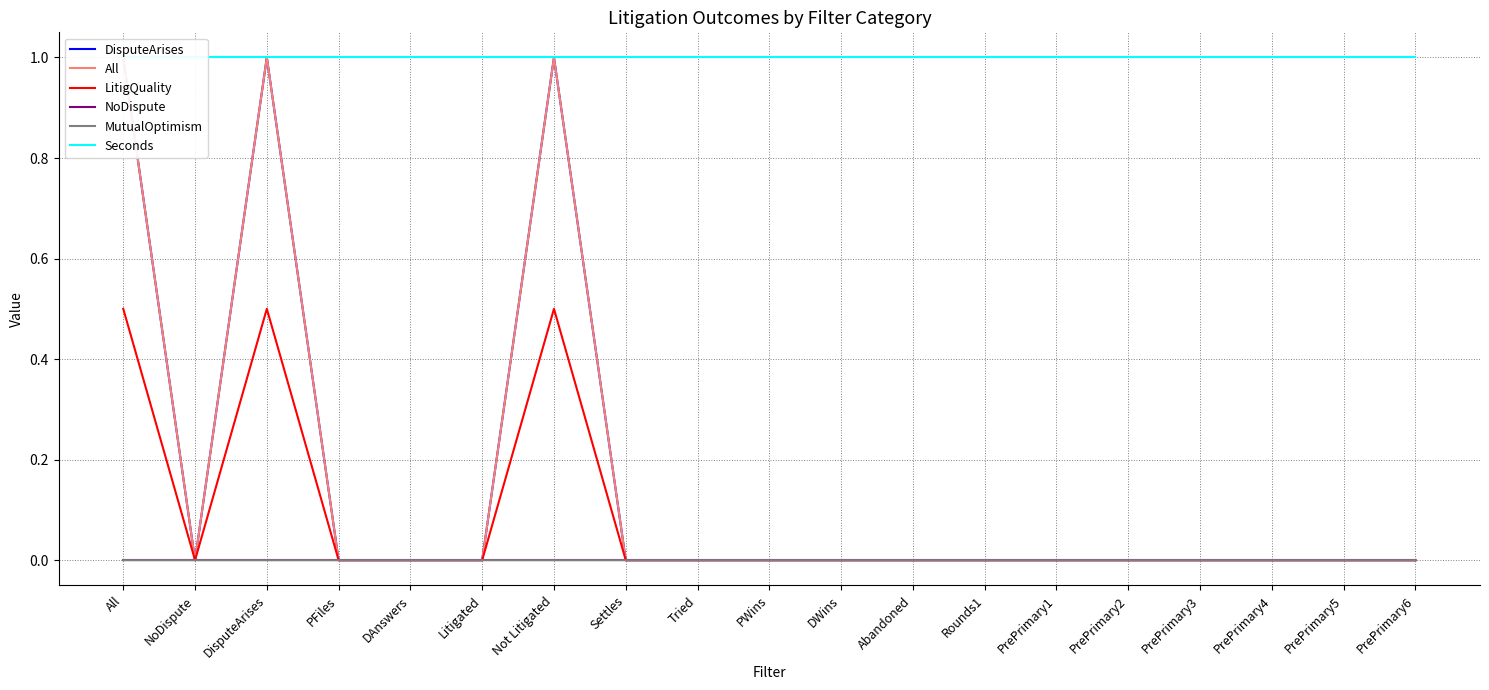

How many interior local peaks does the DisputeArises series have?

2